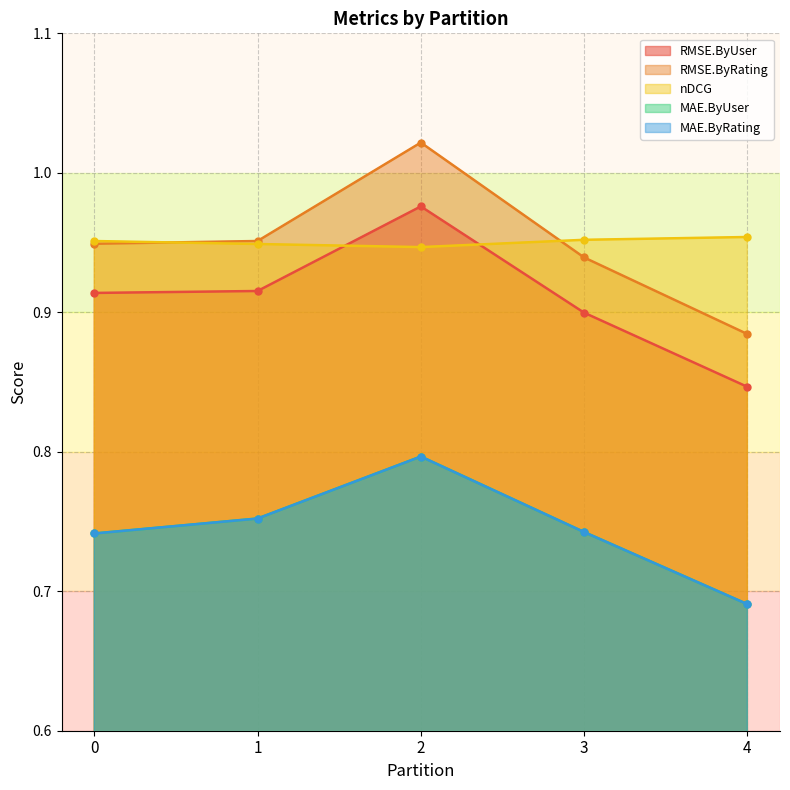

True or false: RMSE.ByRating has more than 0 points higher than both neighbors.

True